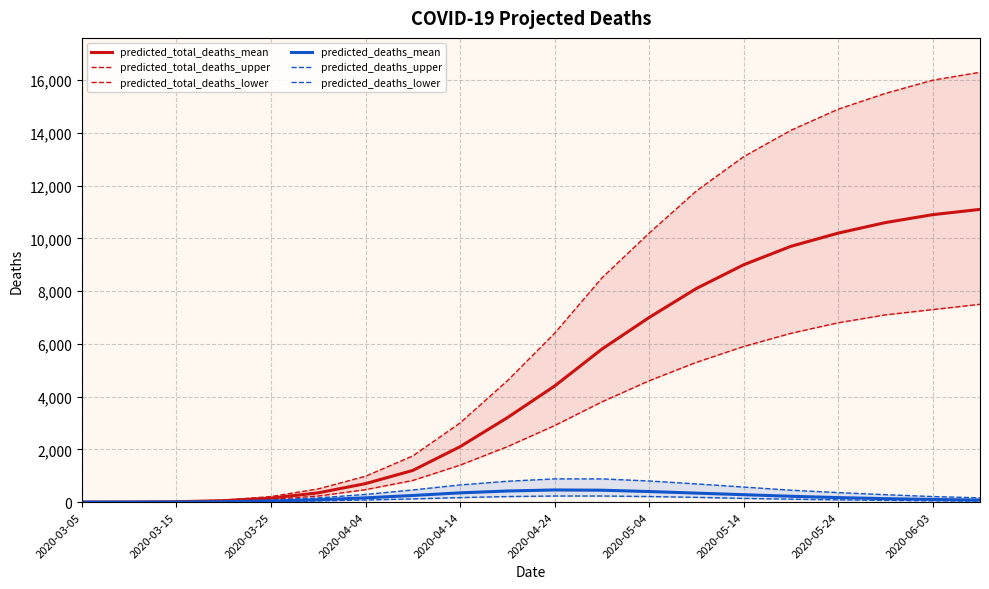

Is this an area chart (filled region under the line)?

No